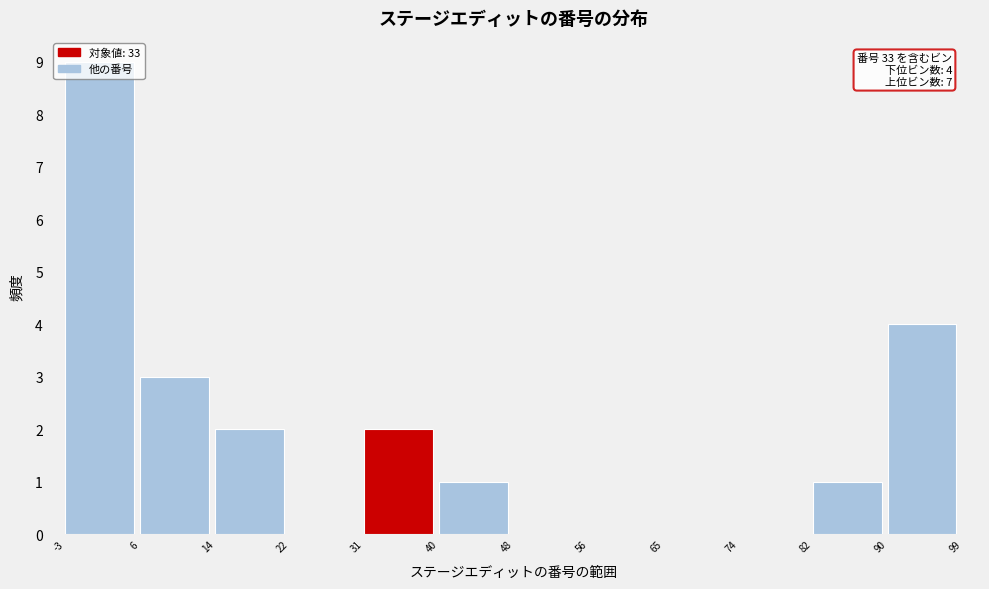

Which range on the x-axis has the tallest bar?

-3 to 6